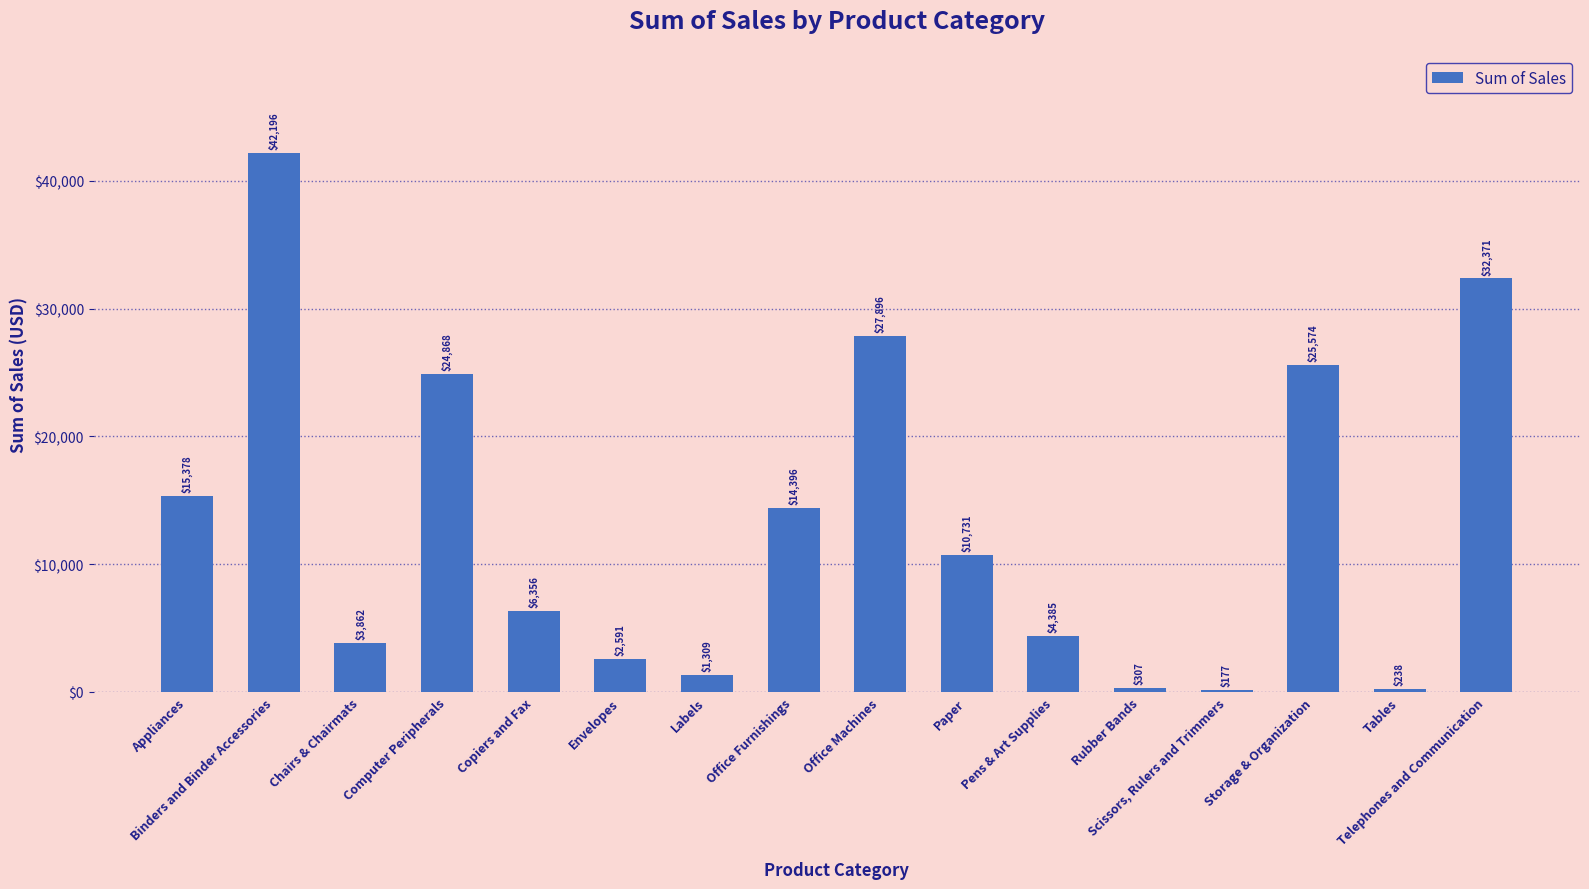

What is the smallest value displayed?

177.2